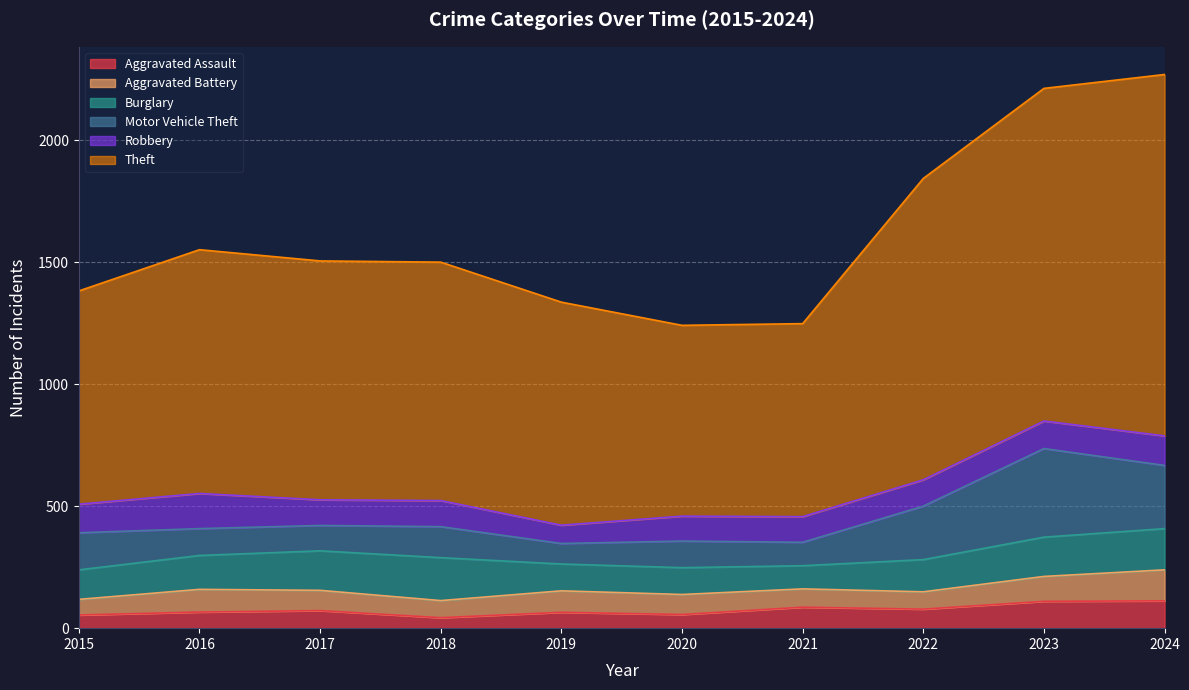

How many lines are shown in the chart?

6